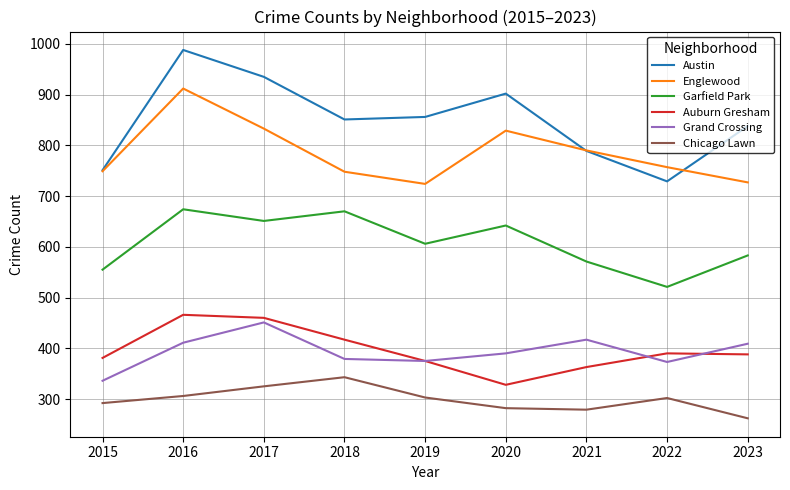

True or false: Englewood and Garfield Park intersect in this chart.

False